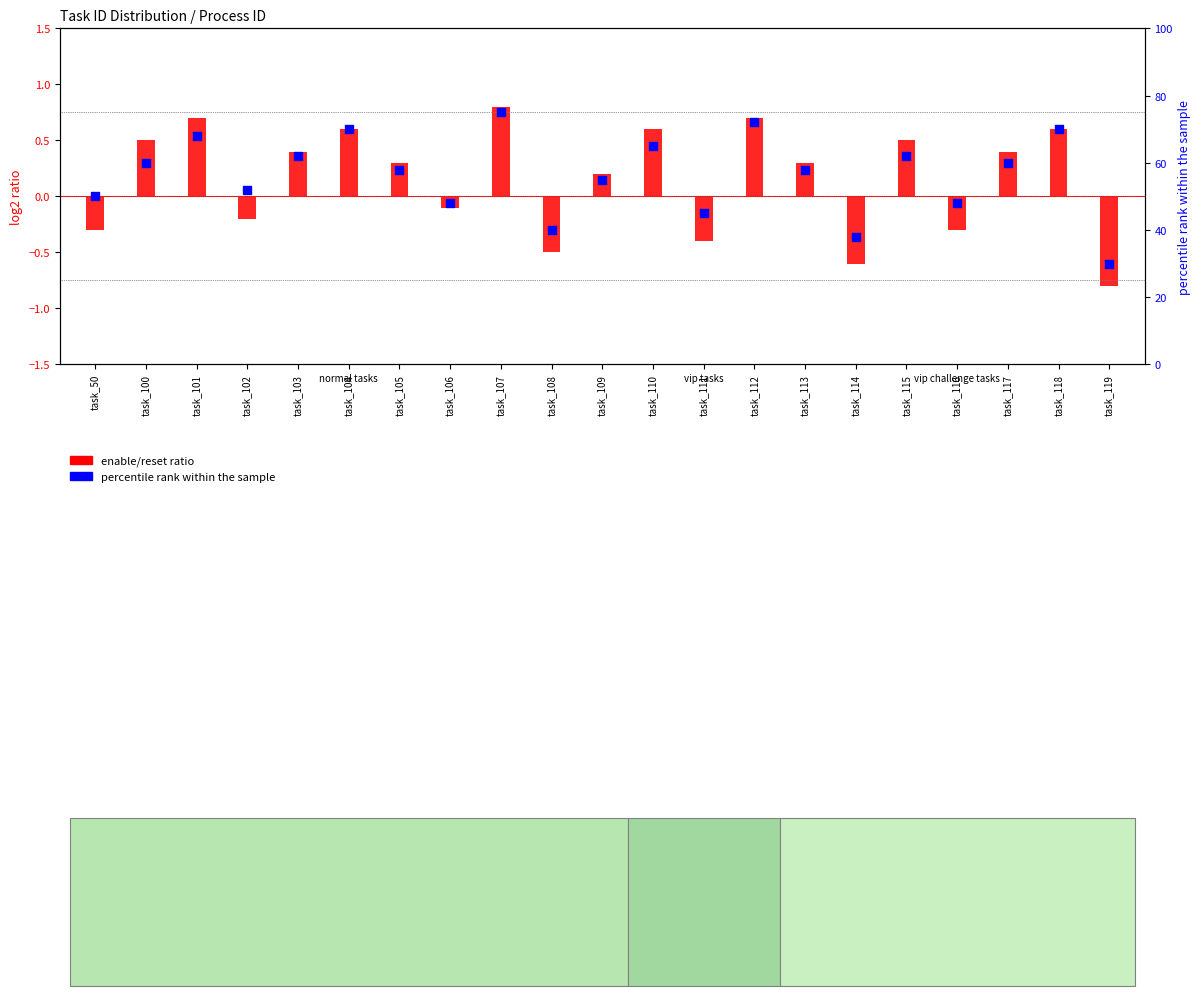

Is the value of enable/reset ratio at task_116 greater than the value of percentile rank within the sample at task_102?

No